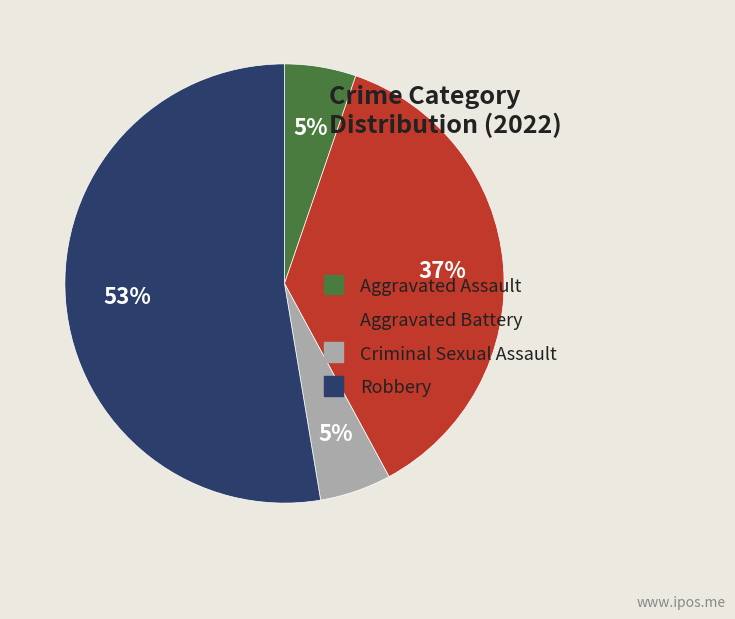

Does any single category account for the majority?

Yes